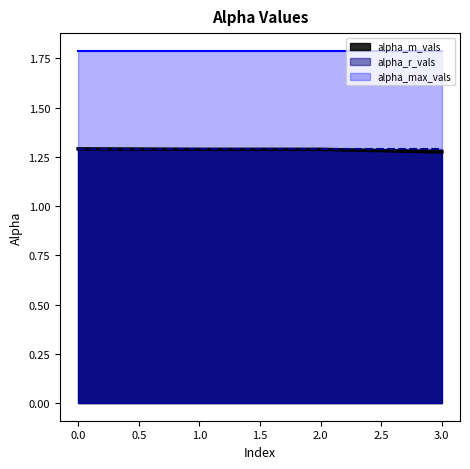

What is the value of the alpha_m_vals point at the 3rd from the left?

1.3